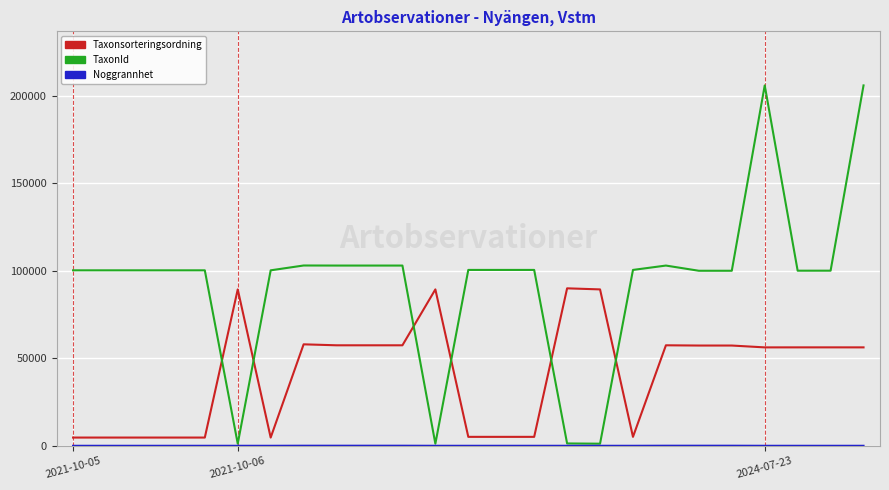

True or false: Taxonsorteringsordning and TaxonId cross at least once.

True